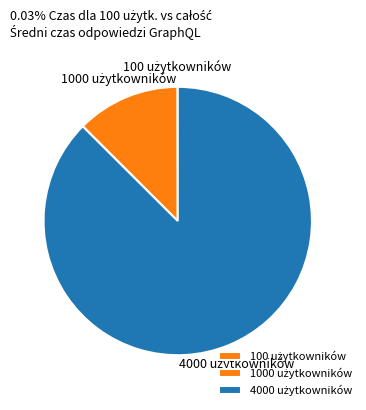

Which slice is the smallest?

100 użytkowników